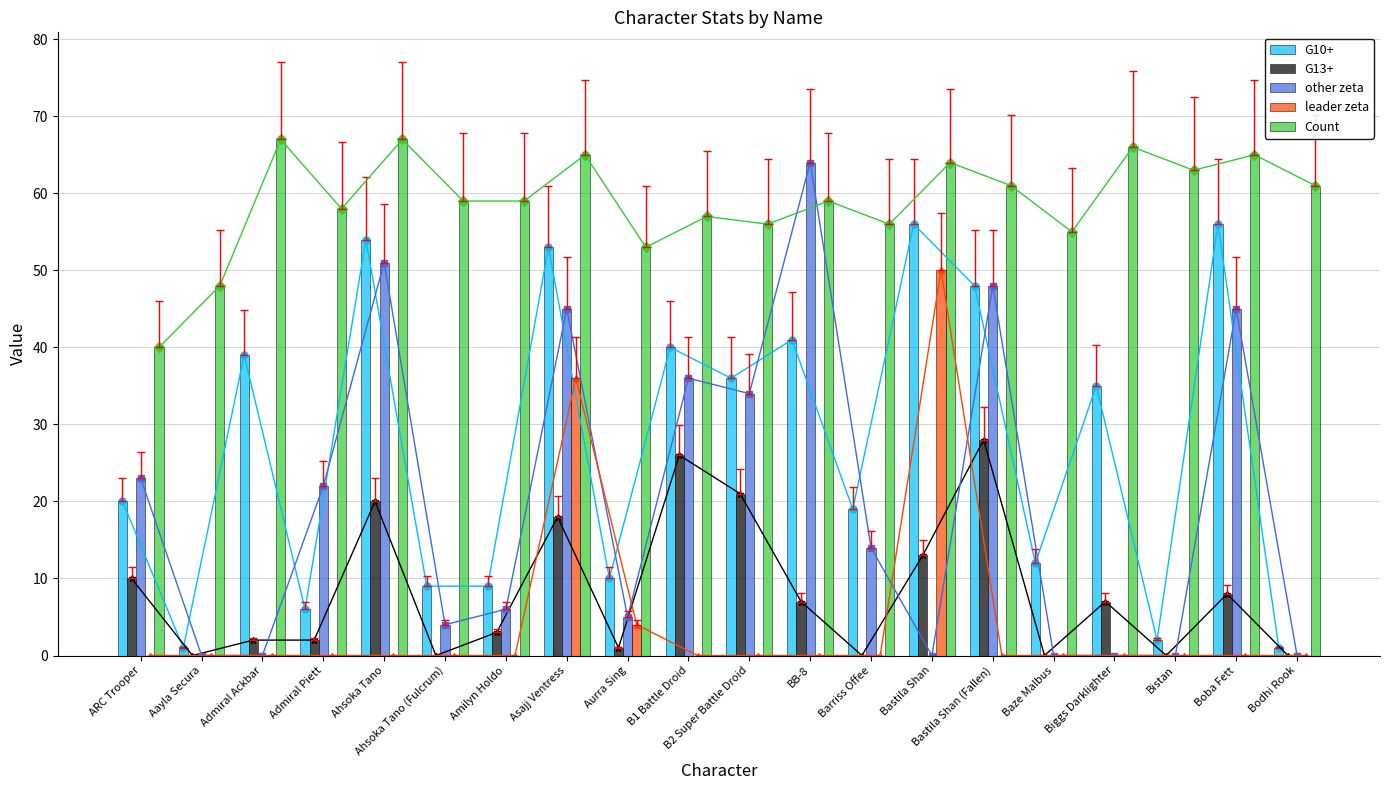

How many groups of bars are there?

20